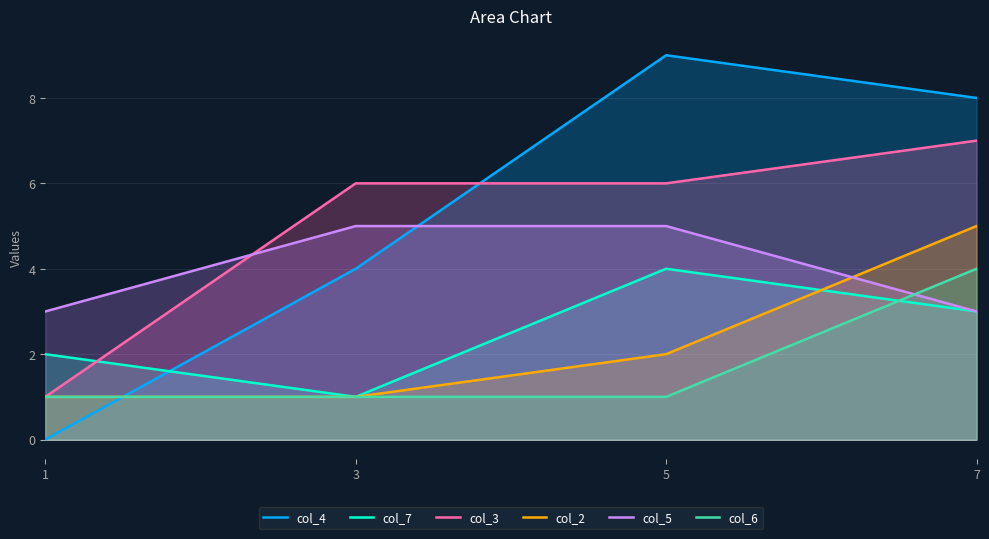

Where is col_5 nearest to the value 4?

1